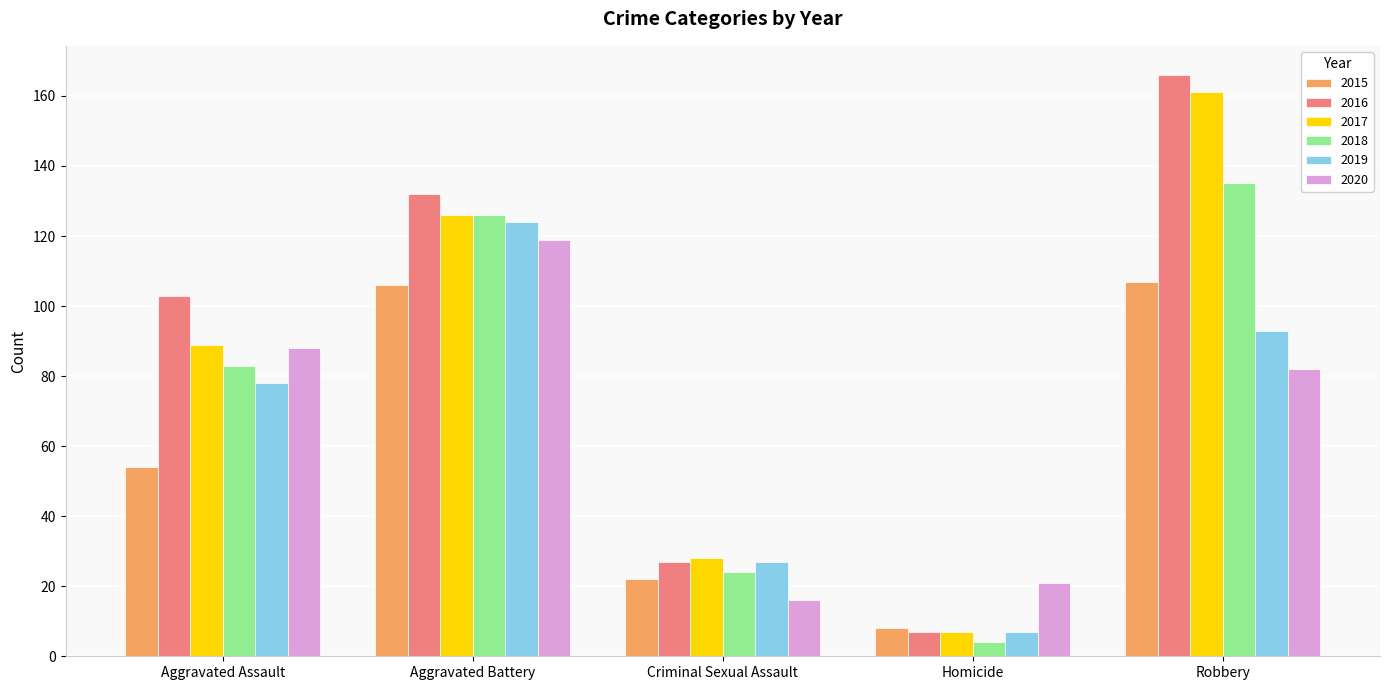

What is the label of the 2nd bar from the left?

Aggravated Battery